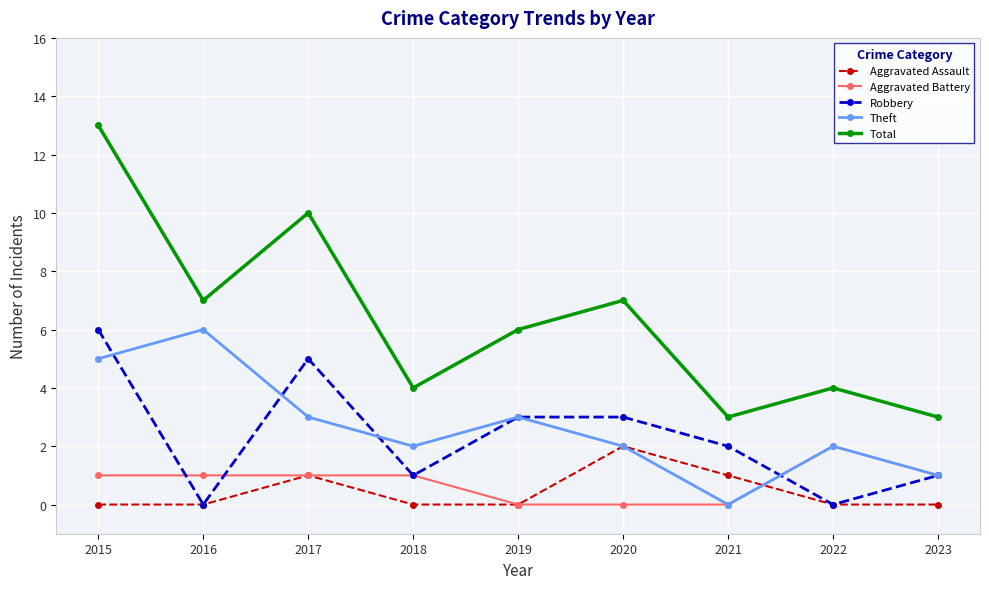

True or false: Total and Robbery cross at least once.

False